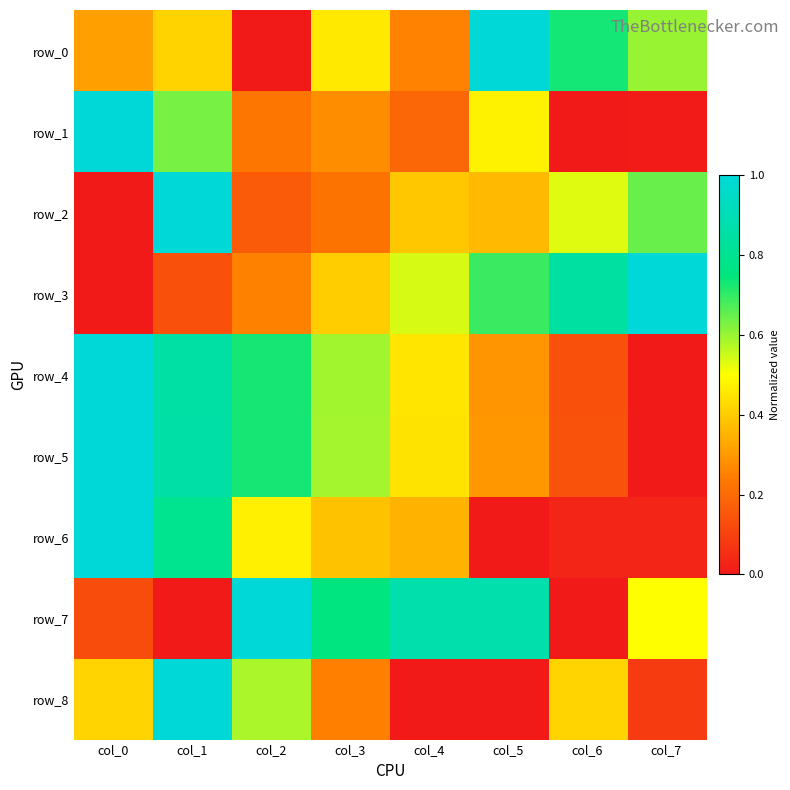

Reading left to right, extract all data points from this chart.

row_0: 0.3	0.4	0.0	0.5	0.3	1.0	0.7	0.6
row_1: 1.0	0.6	0.2	0.3	0.2	0.5	0.0	0.0
row_2: 0.0	1.0	0.2	0.2	0.4	0.4	0.5	0.6
row_3: 0.0	0.1	0.3	0.4	0.5	0.7	0.8	1.0
row_4: 1.0	0.9	0.7	0.6	0.5	0.3	0.1	0.0
row_5: 1.0	0.9	0.7	0.6	0.4	0.3	0.1	0.0
row_6: 1.0	0.8	0.5	0.4	0.4	0.0	0.0	0.0
row_7: 0.1	0.0	1.0	0.7	0.9	0.9	0.0	0.5
row_8: 0.4	1.0	0.6	0.3	0.0	0.0	0.4	0.1